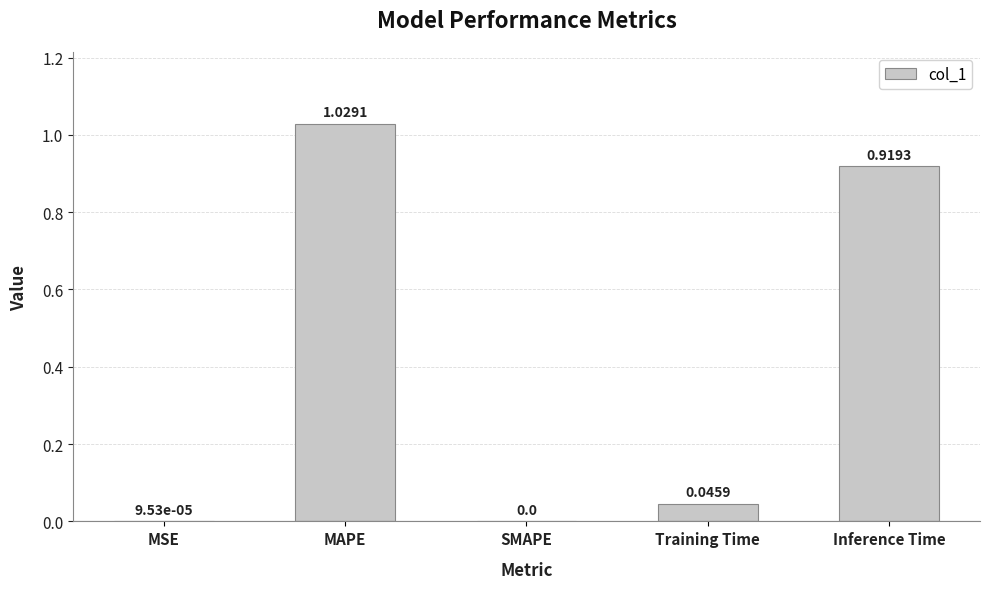

What is the sum of all values?

2.0